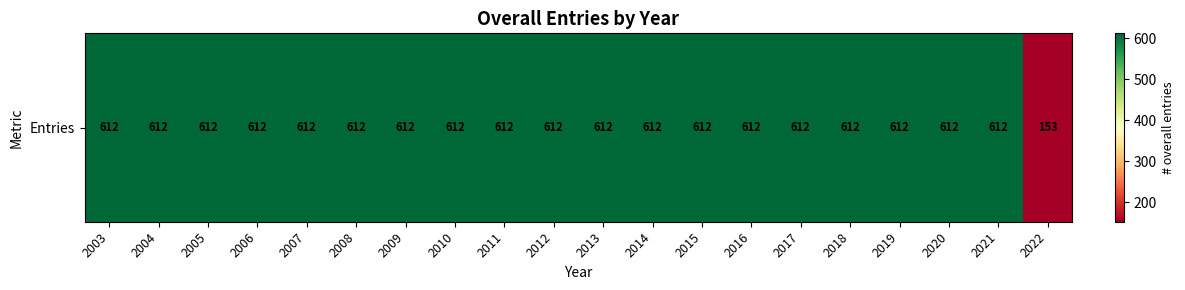

List the labels in order of value, largest first.

2003, 2004, 2005, 2006, 2007, 2008, 2009, 2010, 2011, 2012, 2013, 2014, 2015, 2016, 2017, 2018, 2019, 2020, 2021, 2022